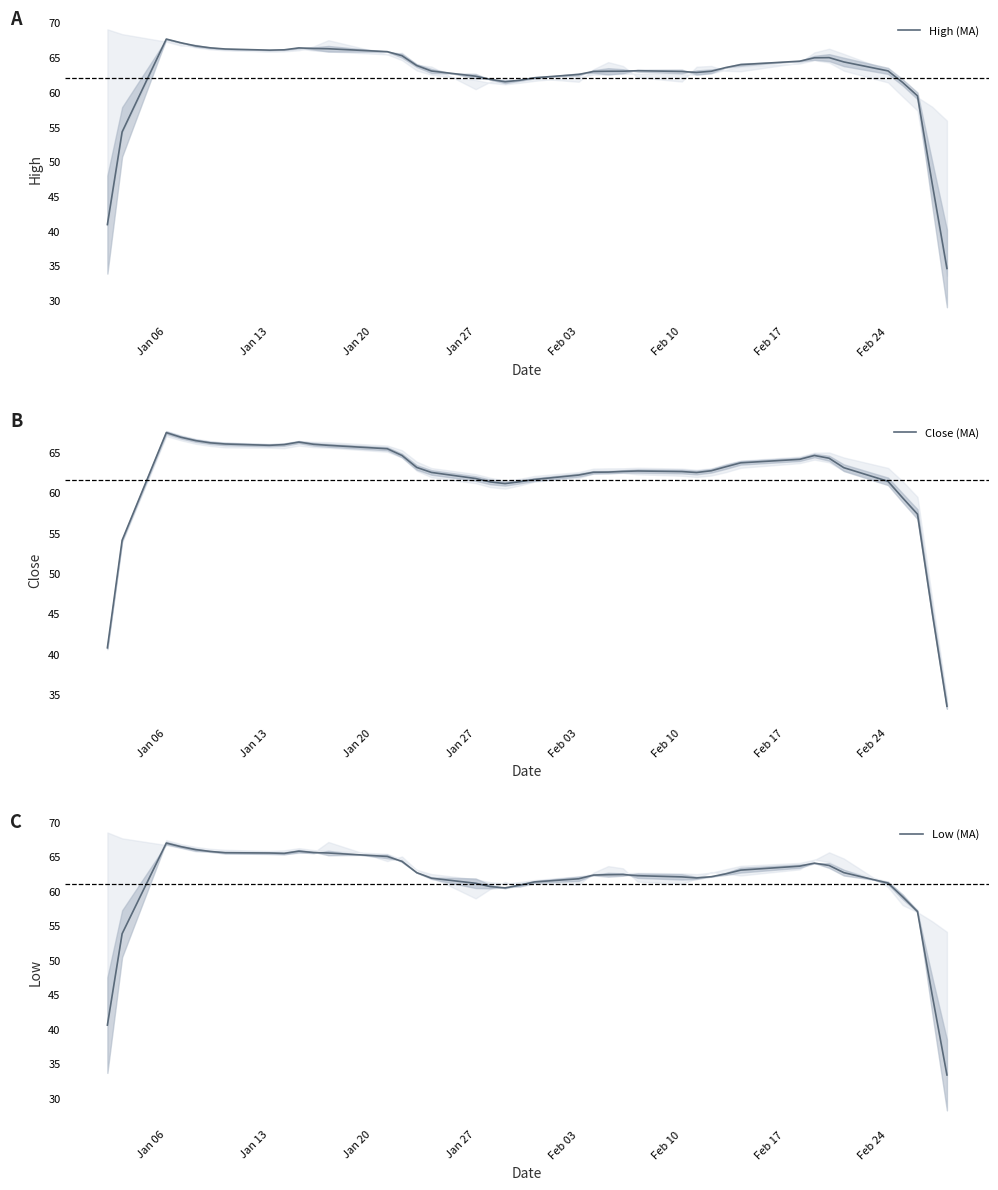

Which series has the largest range (max minus min)?

Close (MA)